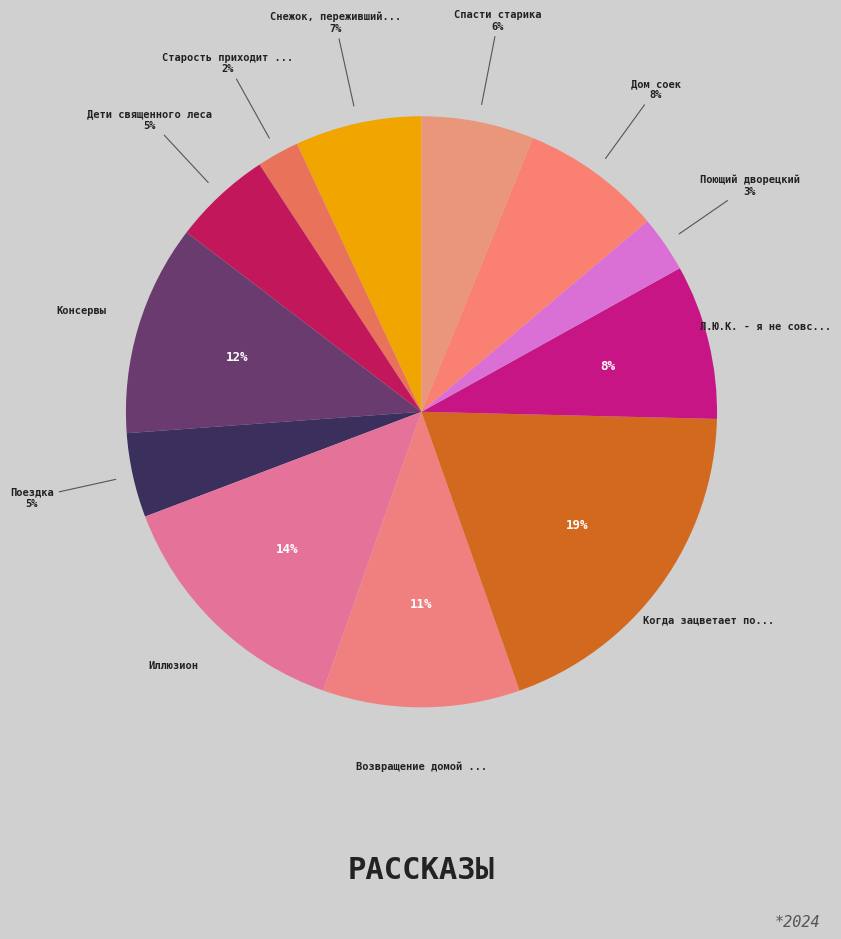

How many slices are in this pie chart?

12